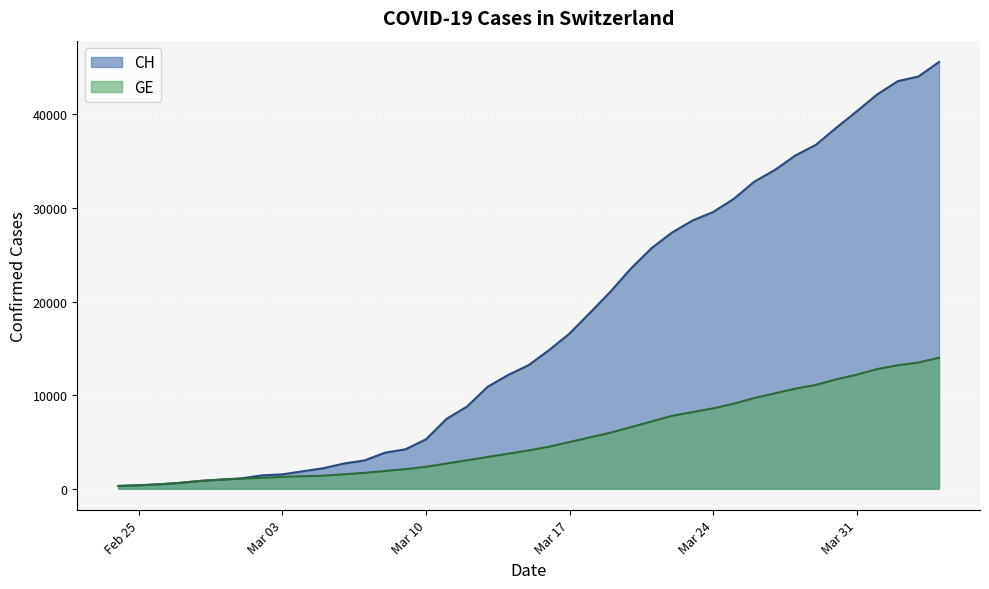

What is the maximum value shown in the chart?

45608